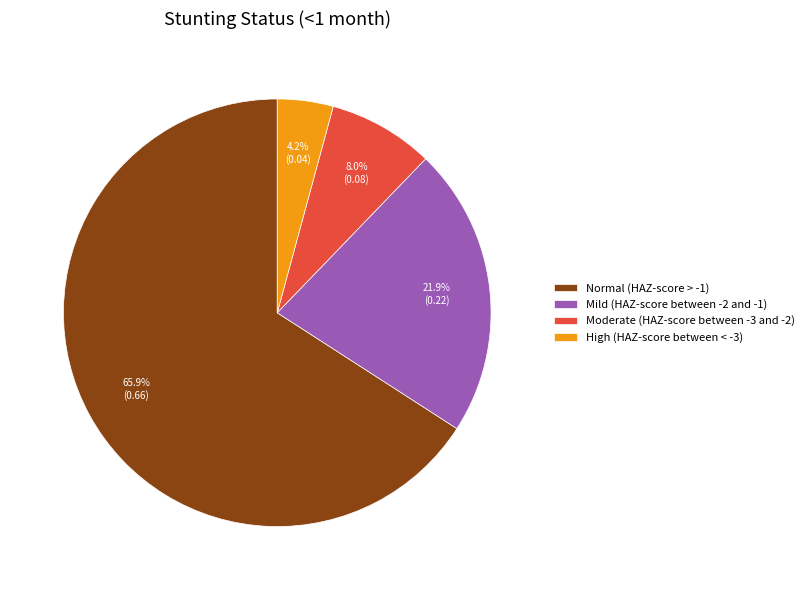

To the nearest percent, what is the difference between the largest and smallest slice percentages?

62%